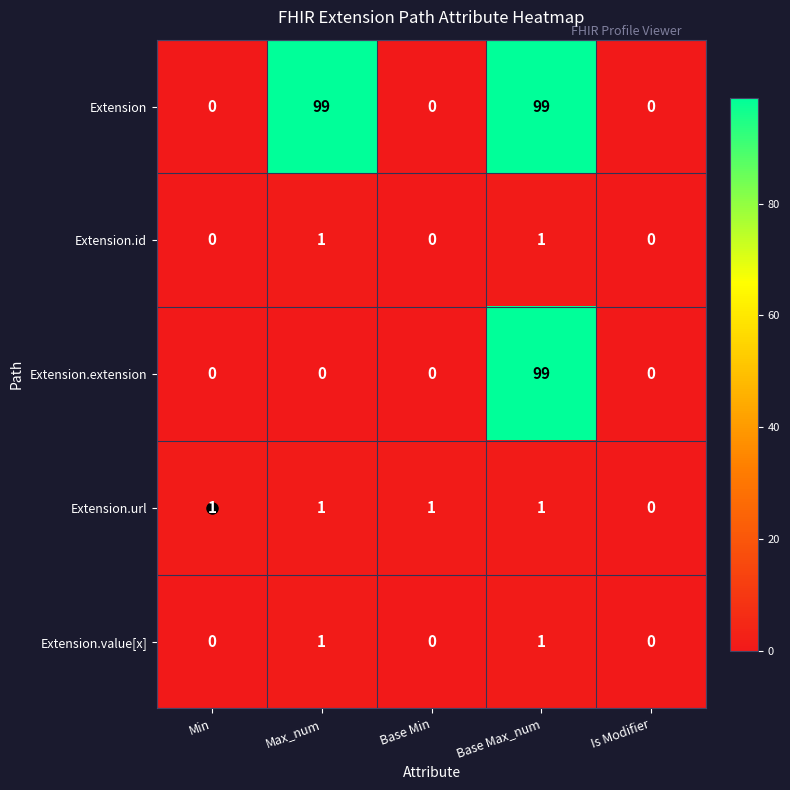

How many Extension.id values are between 0 and 1?

5